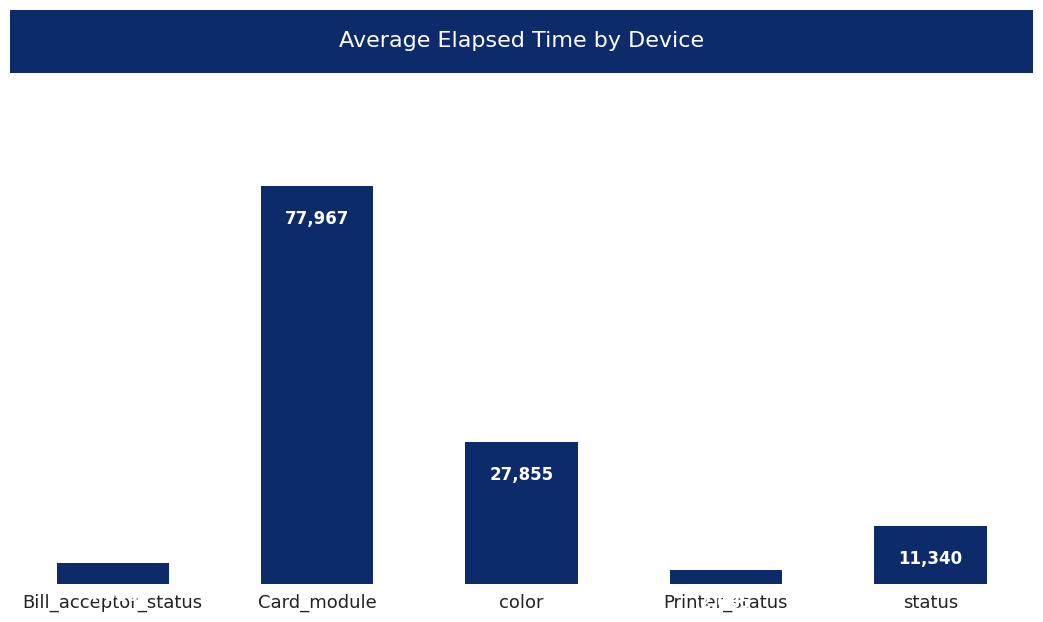

What is the average value?

24770